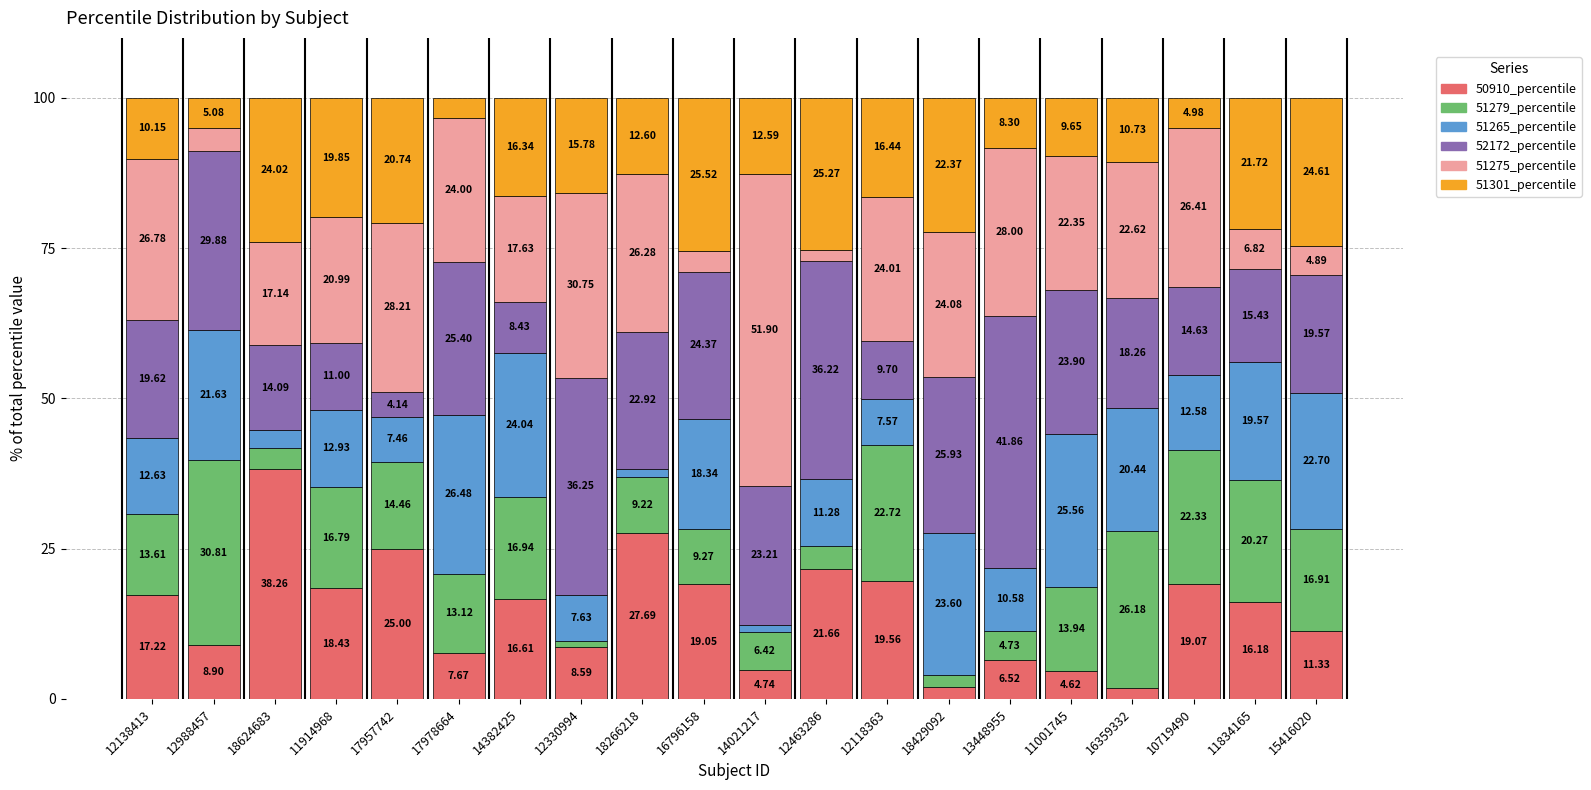

What is the total value across all series at 12118363?

100.0